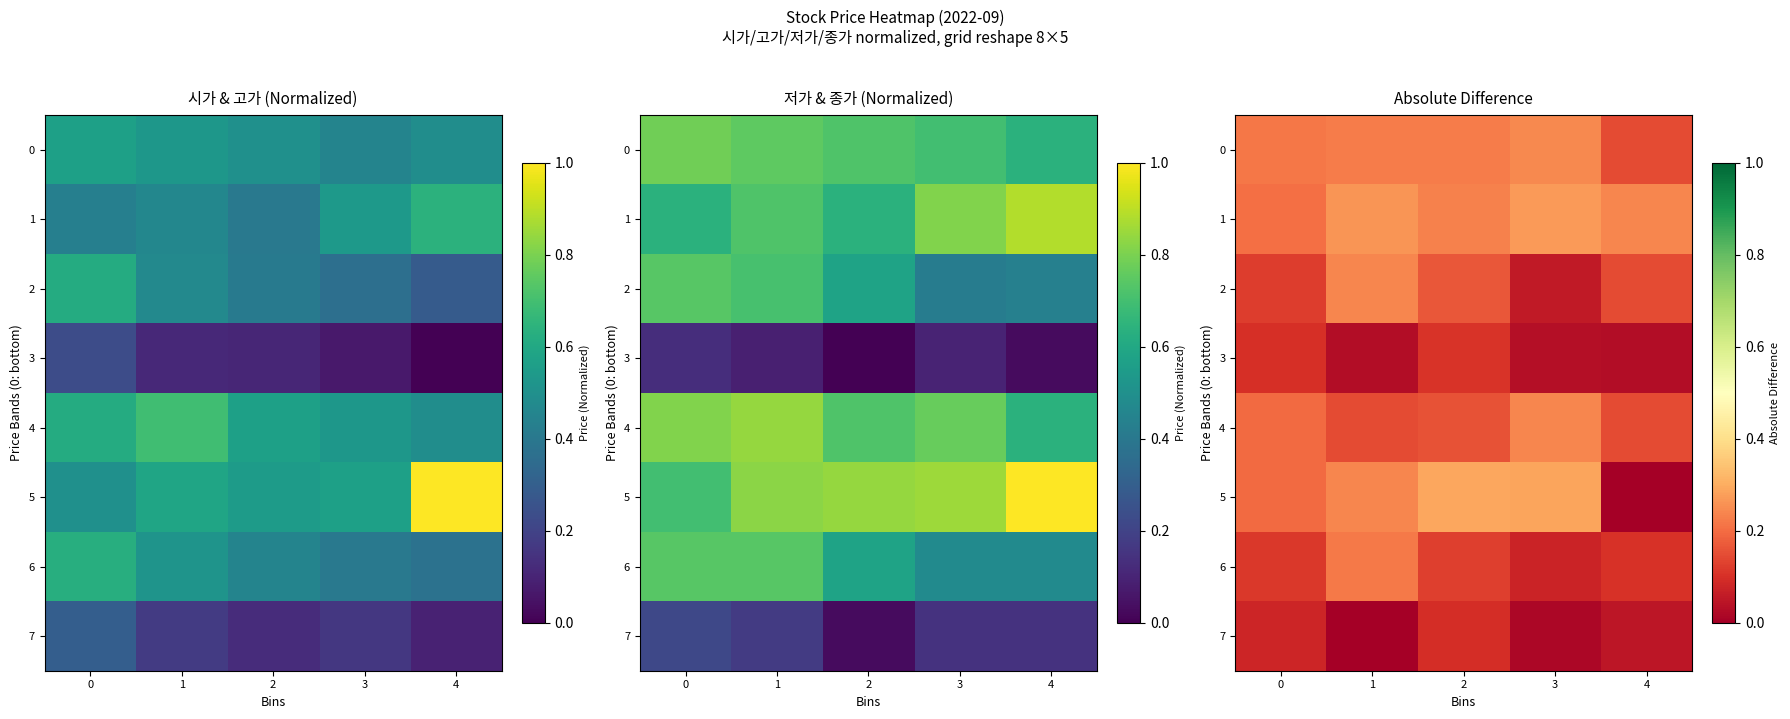

What is the difference between the second highest and minimum values in the 7 series?

0.1